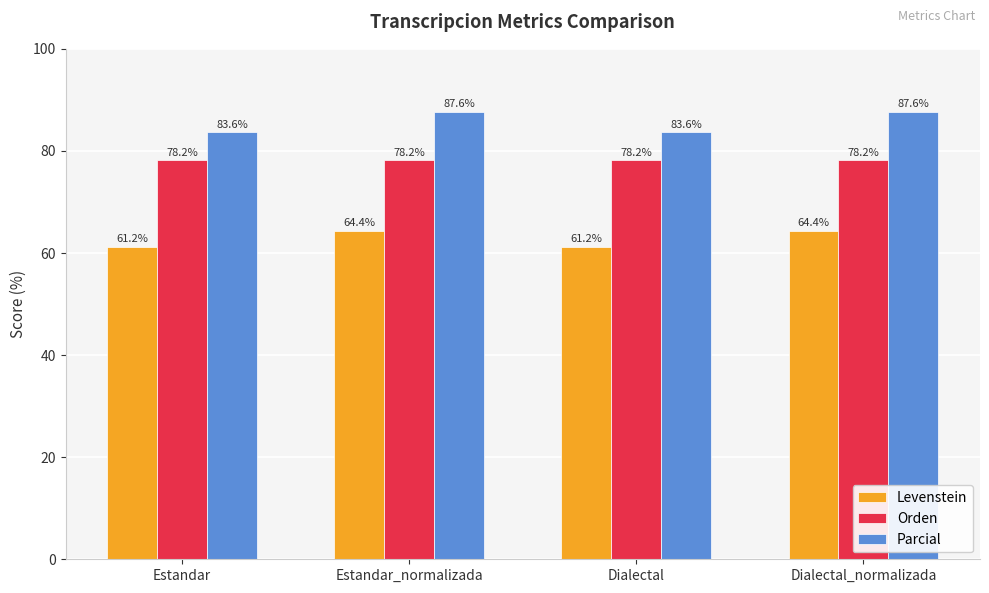

How many data points does each series have?

4